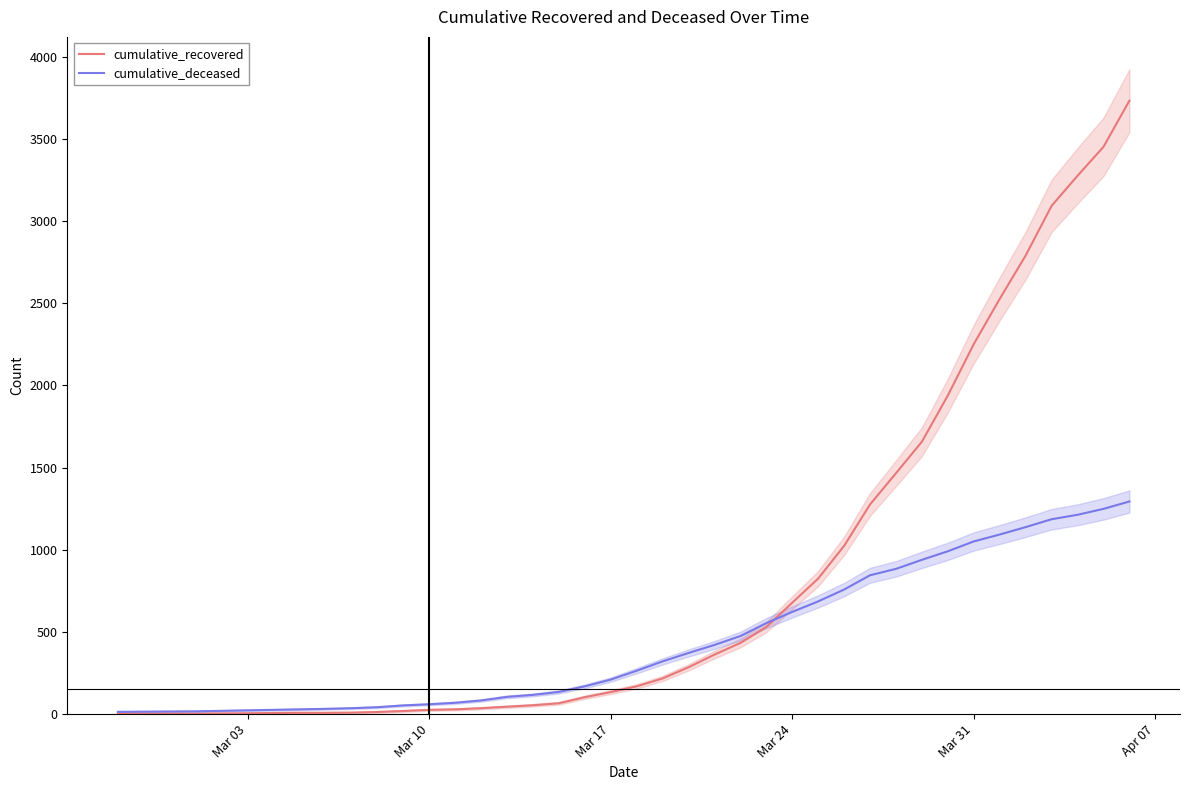

What is the sum of all cumulative_recovered values?

32563